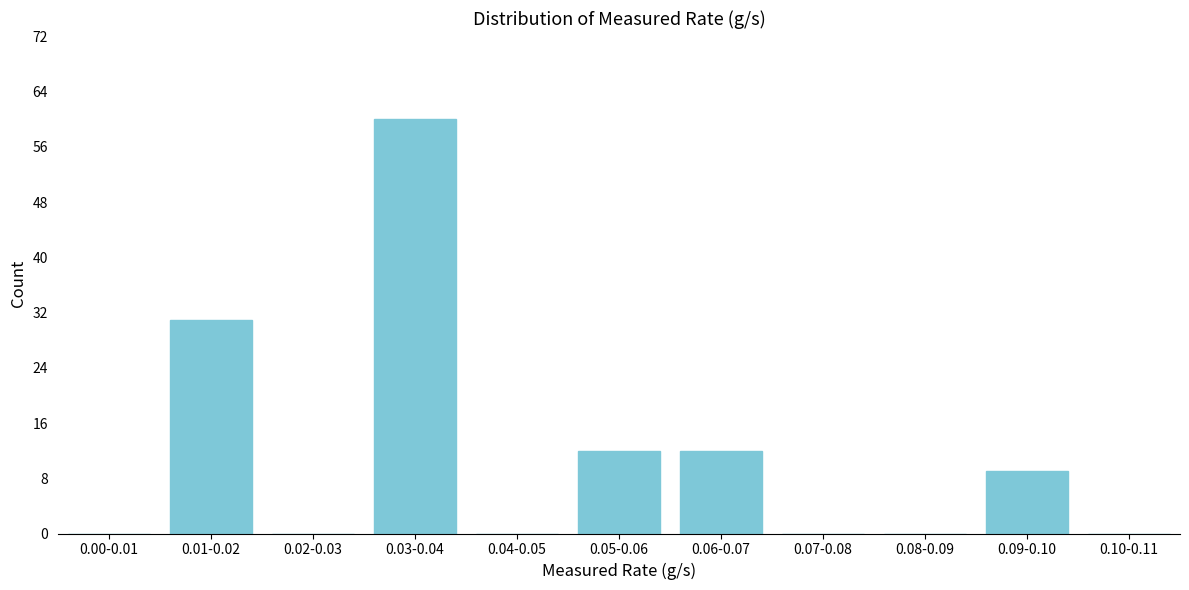

Reading left to right, transcribe all the data shown in this chart.

0.00-0.01=0	0.01-0.02=31	0.02-0.03=0	0.03-0.04=60	0.04-0.05=0	0.05-0.06=12	0.06-0.07=12	0.07-0.08=0	0.08-0.09=0	0.09-0.10=9	0.10-0.11=0